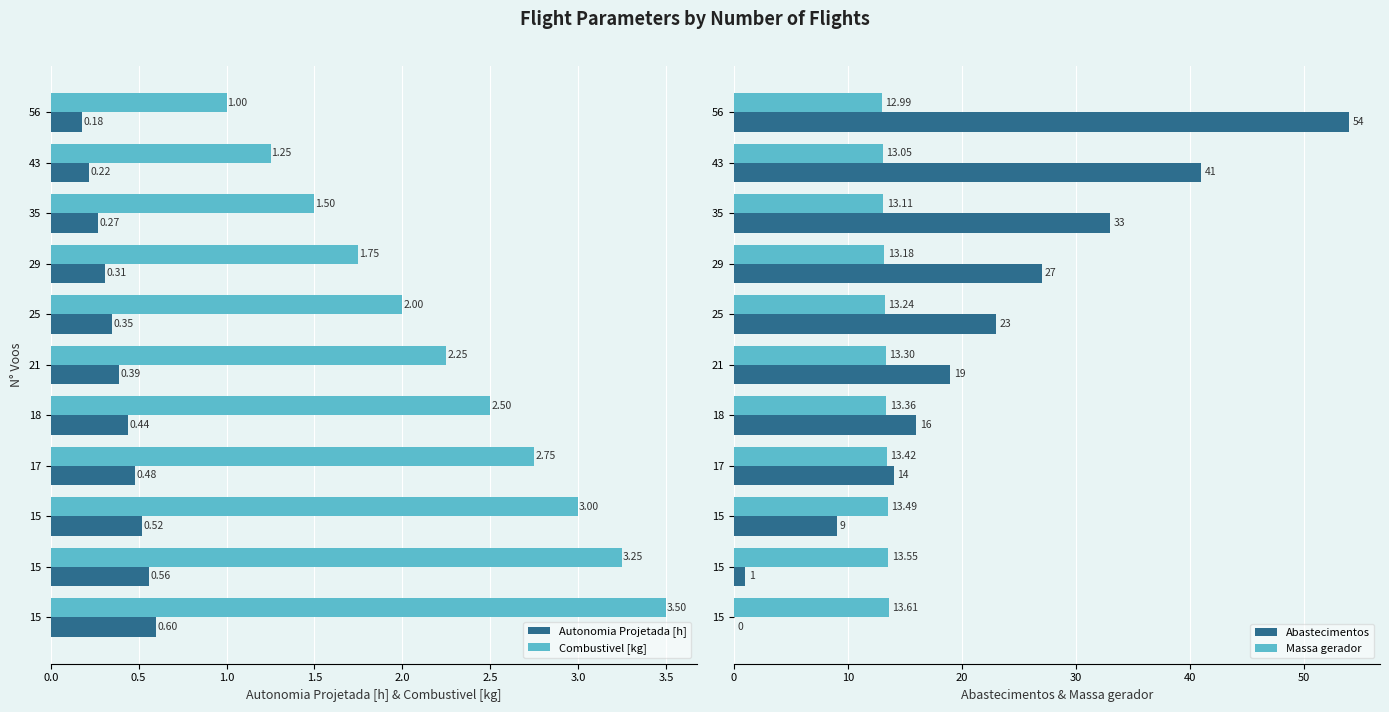

What is the minimum value for Combustivel [kg]?

1.0